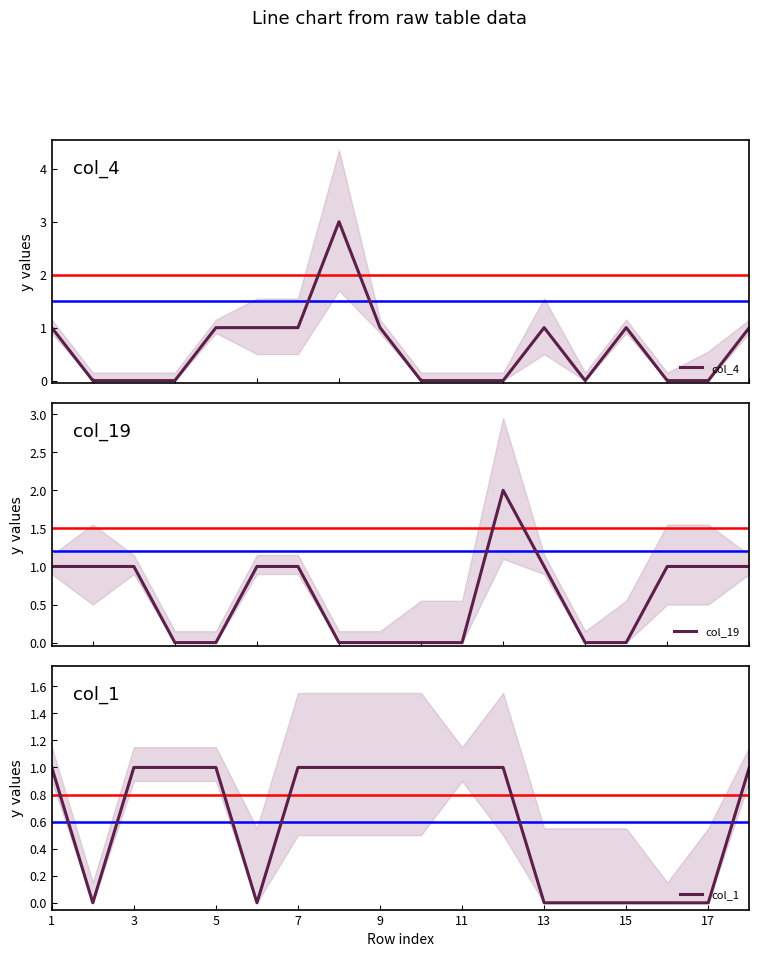

What is the maximum value for col_4?

3